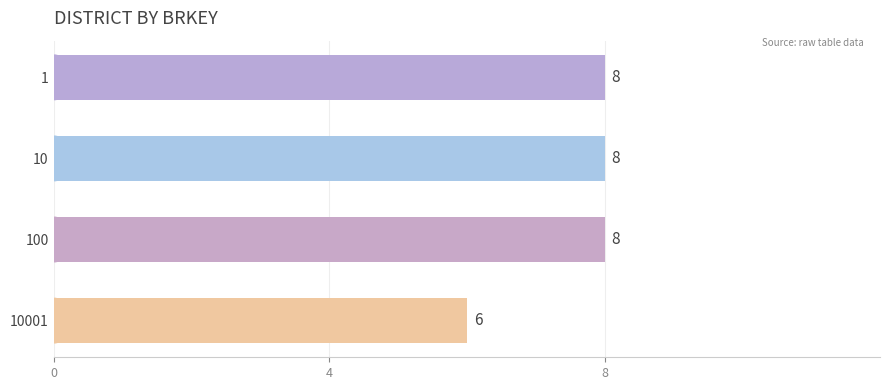

True or false: the data shows 8 at 1.

True